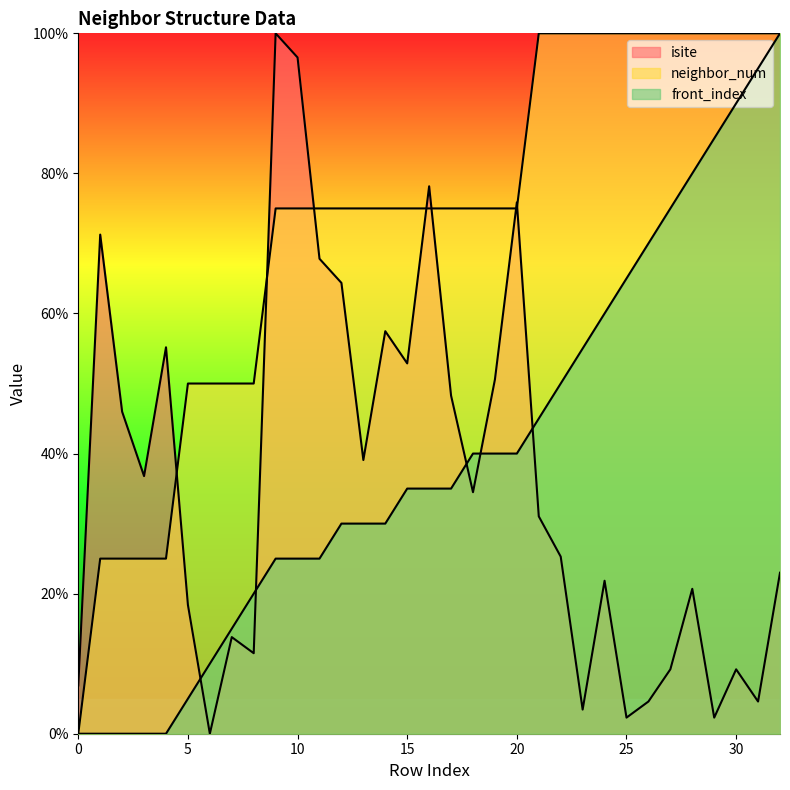

How many lines are shown in the chart?

3